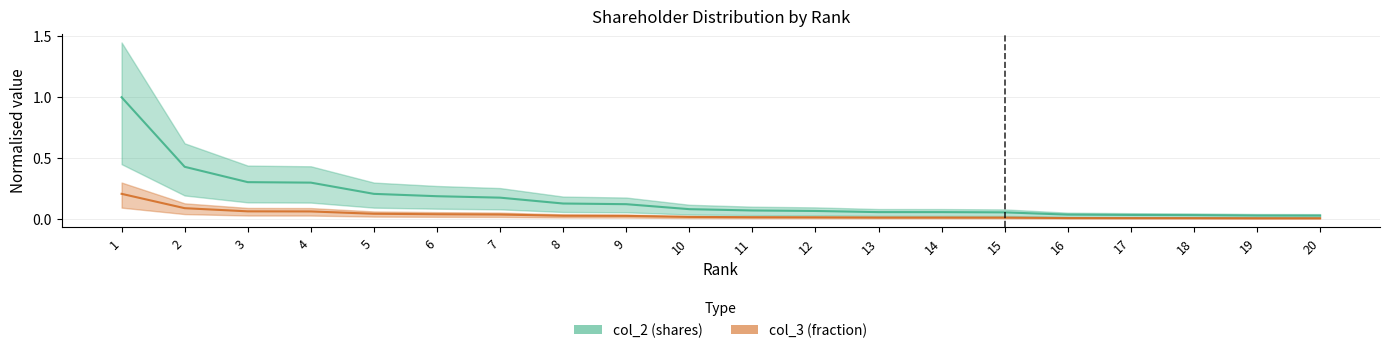

True or false: col_2 has more than 0 interior local peaks.

False